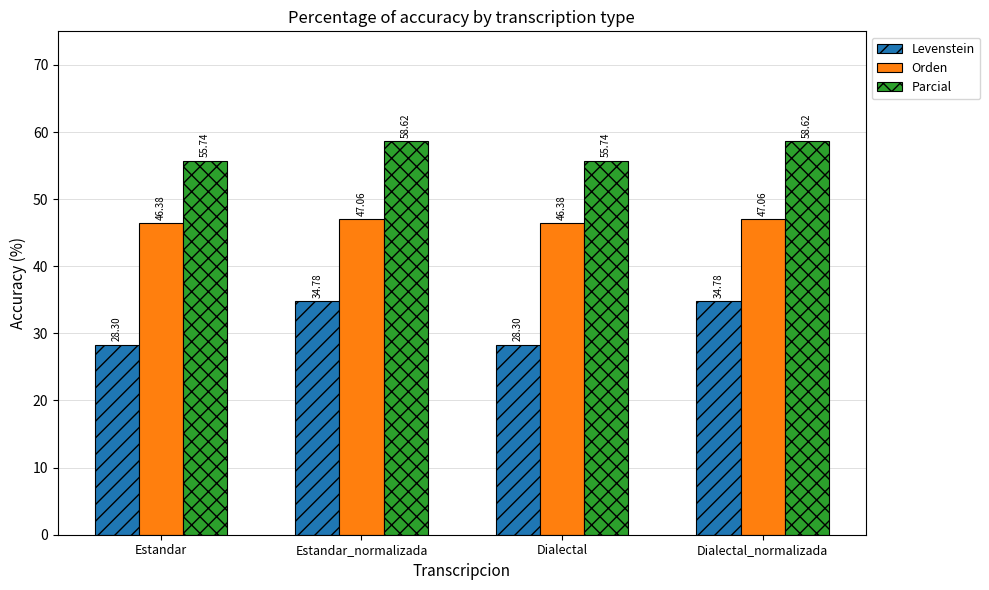

The Levenstein series shows 46.4 at Estandar_normalizada. True or false?

False